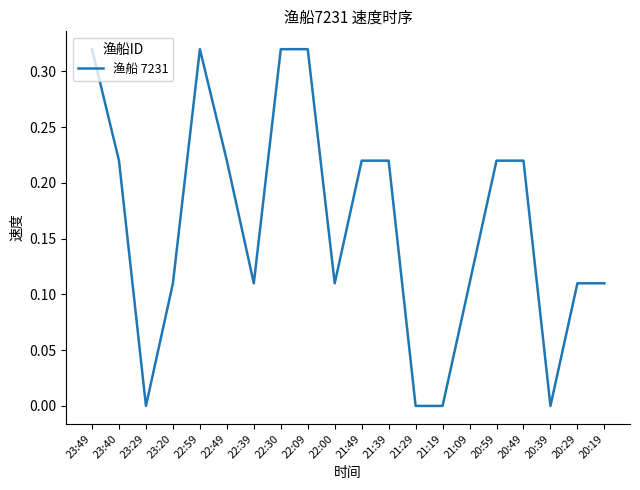

Which has a higher value, 22:59 or 22:49?

22:59